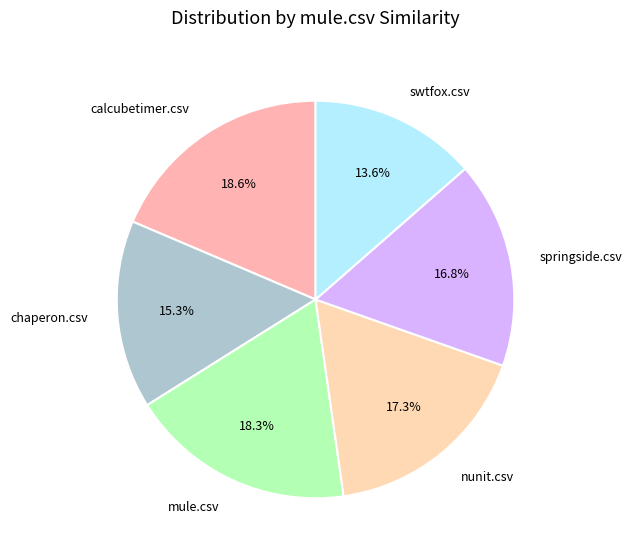

What percentage is the nunit.csv slice, to the nearest percent?

17%